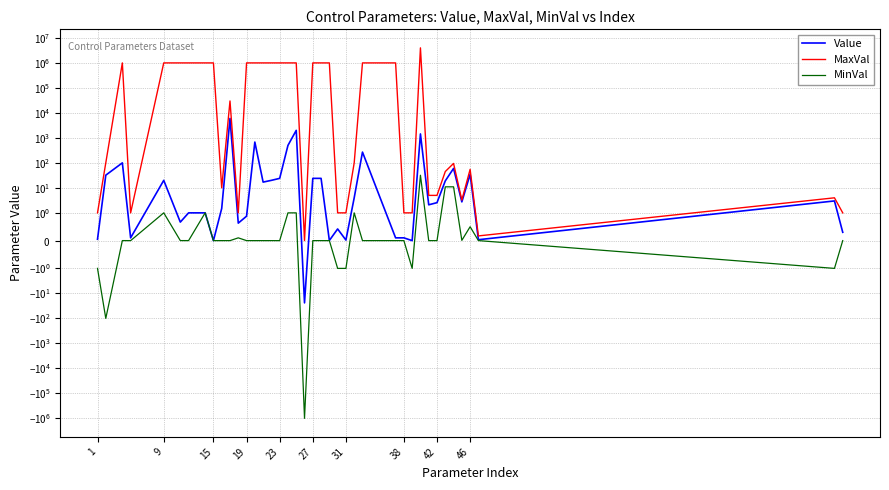

At which category does the chart reach its minimum across all series?

19